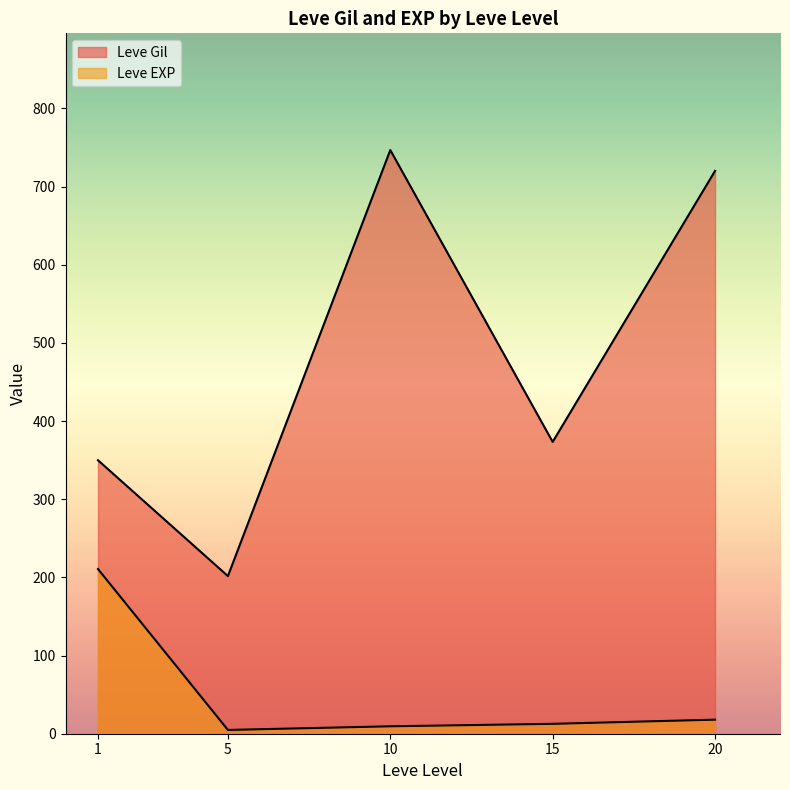

How many series are shown in this chart?

2